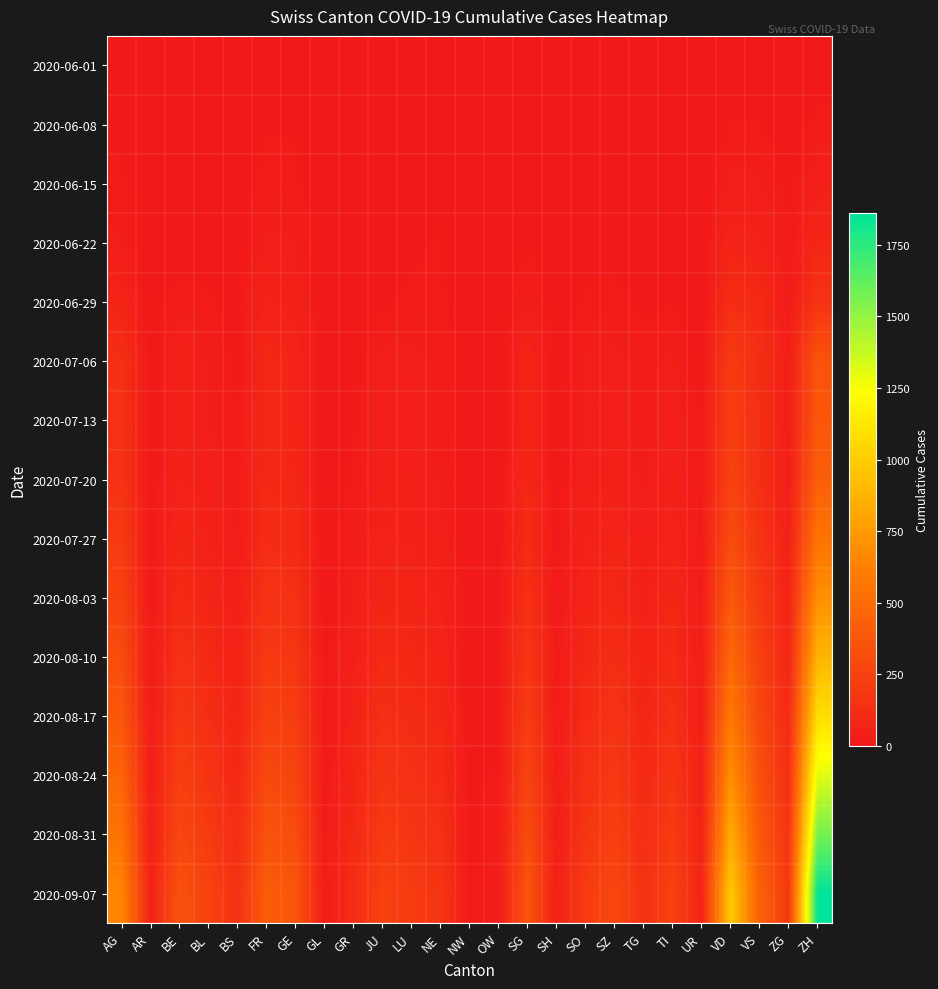

What is the total value across all series at TI?

1176